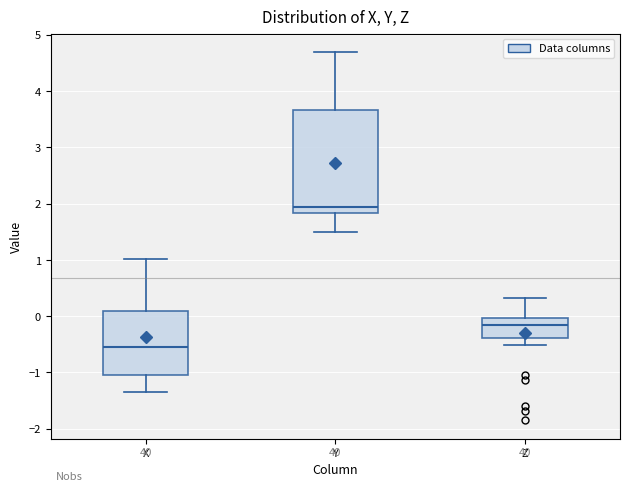

Reading left to right, transcribe this box plot: for each box, give where its median line is, the range the box spans, and where its two whiskers end, as read against the y-axis. The values are not printed on the chart, so give them approximately, as read against the axis.

X: median -0.5, box -1.1 to 0.1, whiskers -1.3 to 1.0
Y: median 1.9, box 1.8 to 3.7, whiskers 1.5 to 4.7
Z: median -0.1, box -0.4 to 0.0, whiskers -0.5 to 0.3